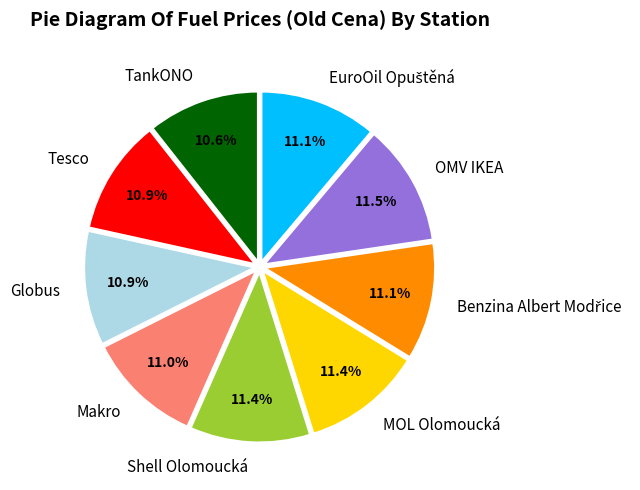

What percentage do Globus and Tesco together represent?

21.8%